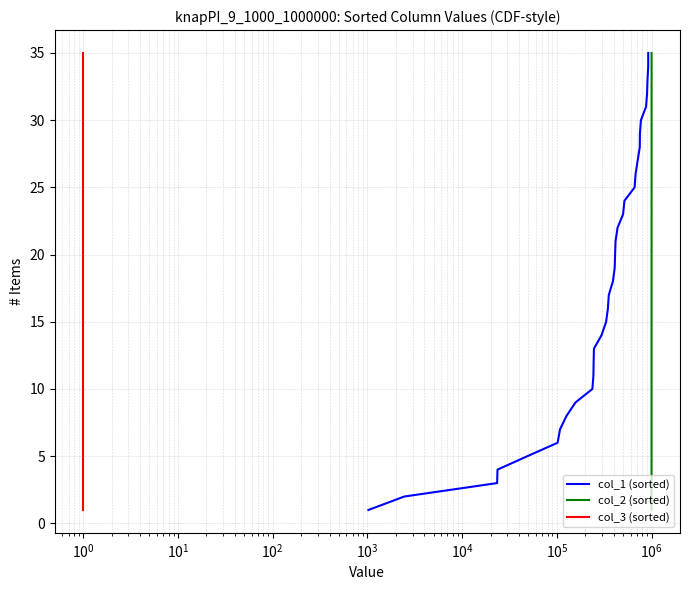

True or false: col_2 (sorted) has more than 1 interior local peaks.

False